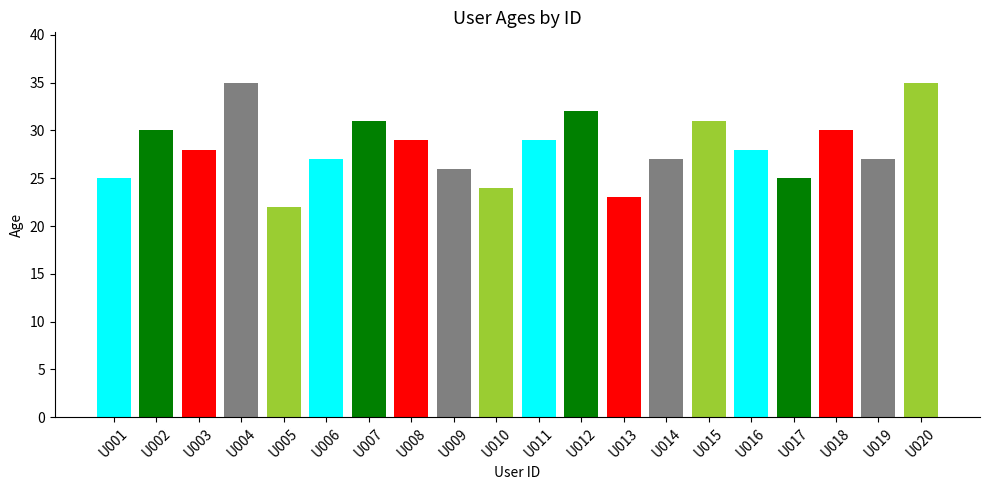

What is the maximum value shown in the chart?

35